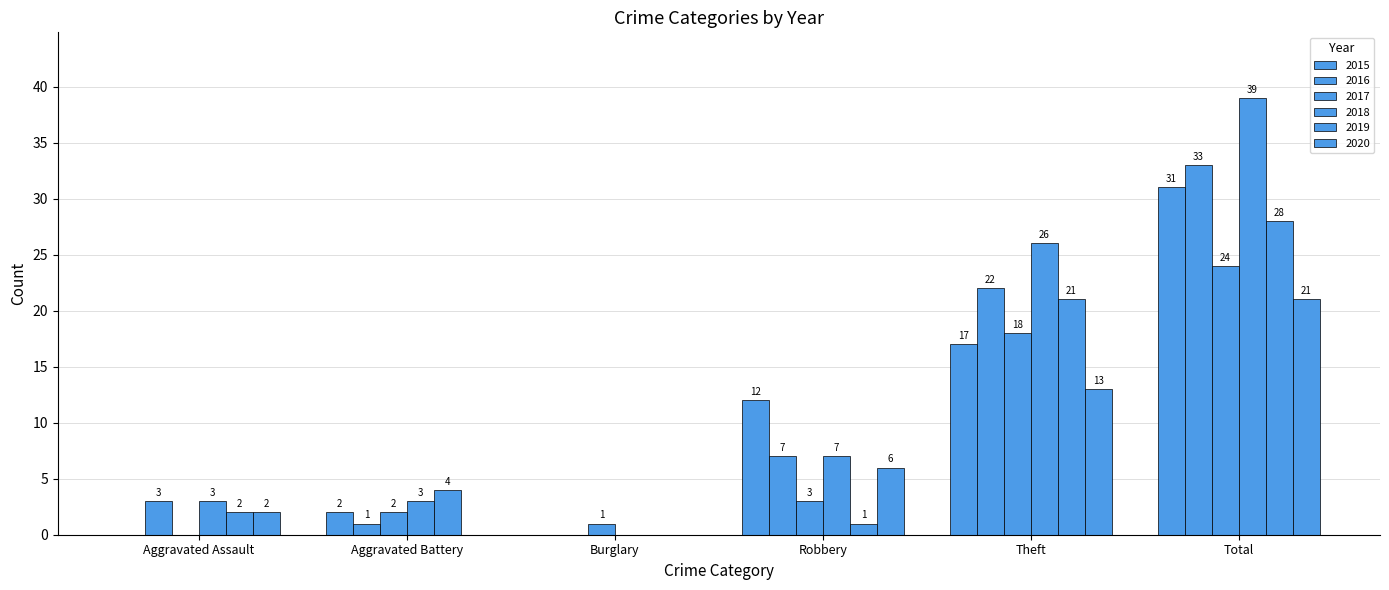

Does the chart contain stacked bars?

No